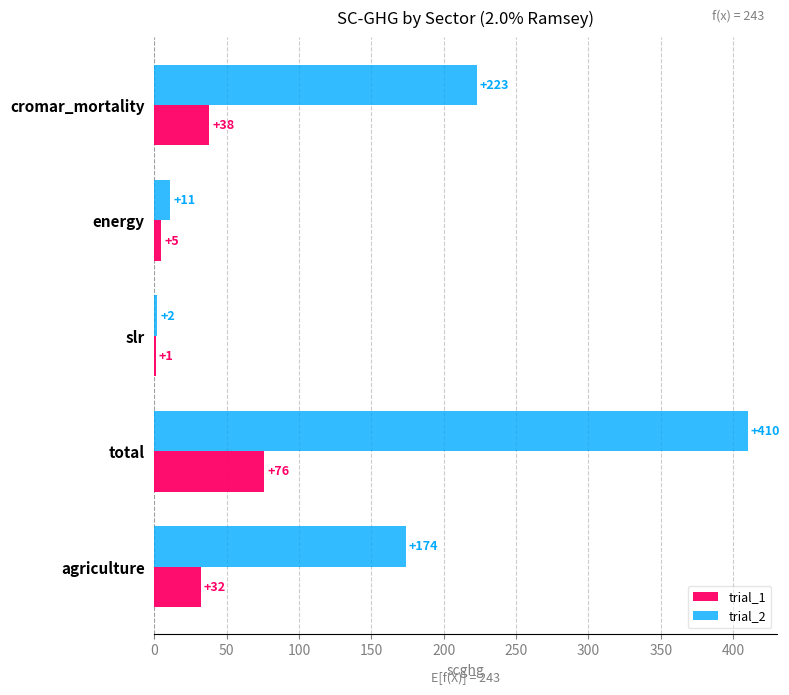

Which series has the largest total across all categories?

trial_2